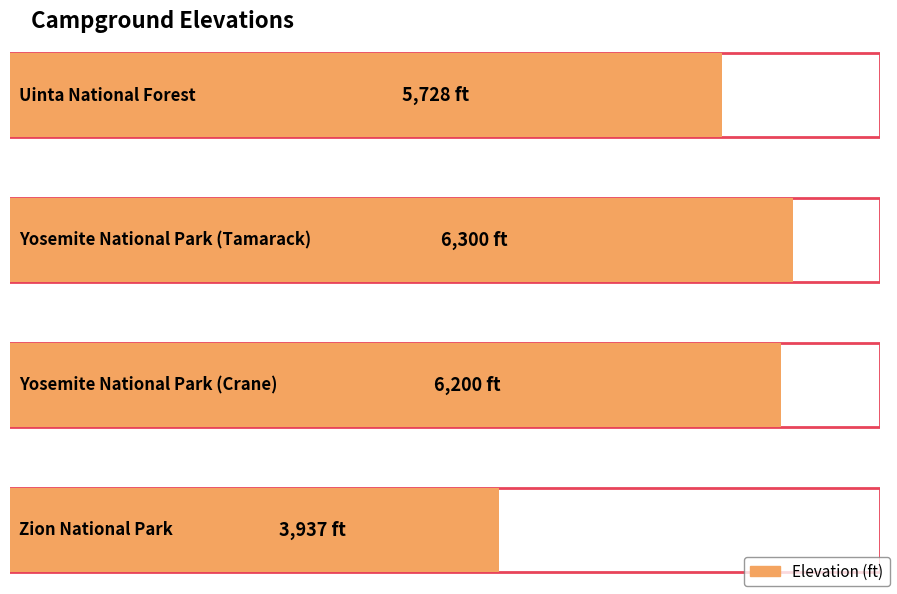

True or false: the data shows 5193 at Zion National Park.

False